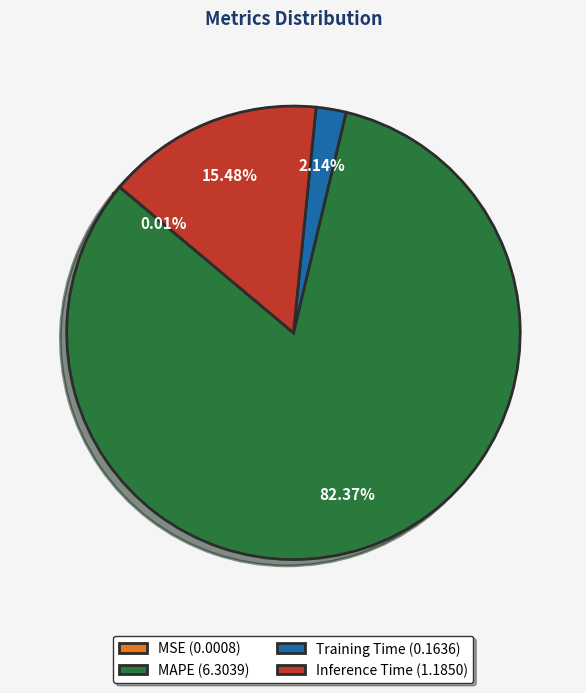

Between MAPE (6.3039) and Inference Time (1.1850), which is larger?

MAPE (6.3039)